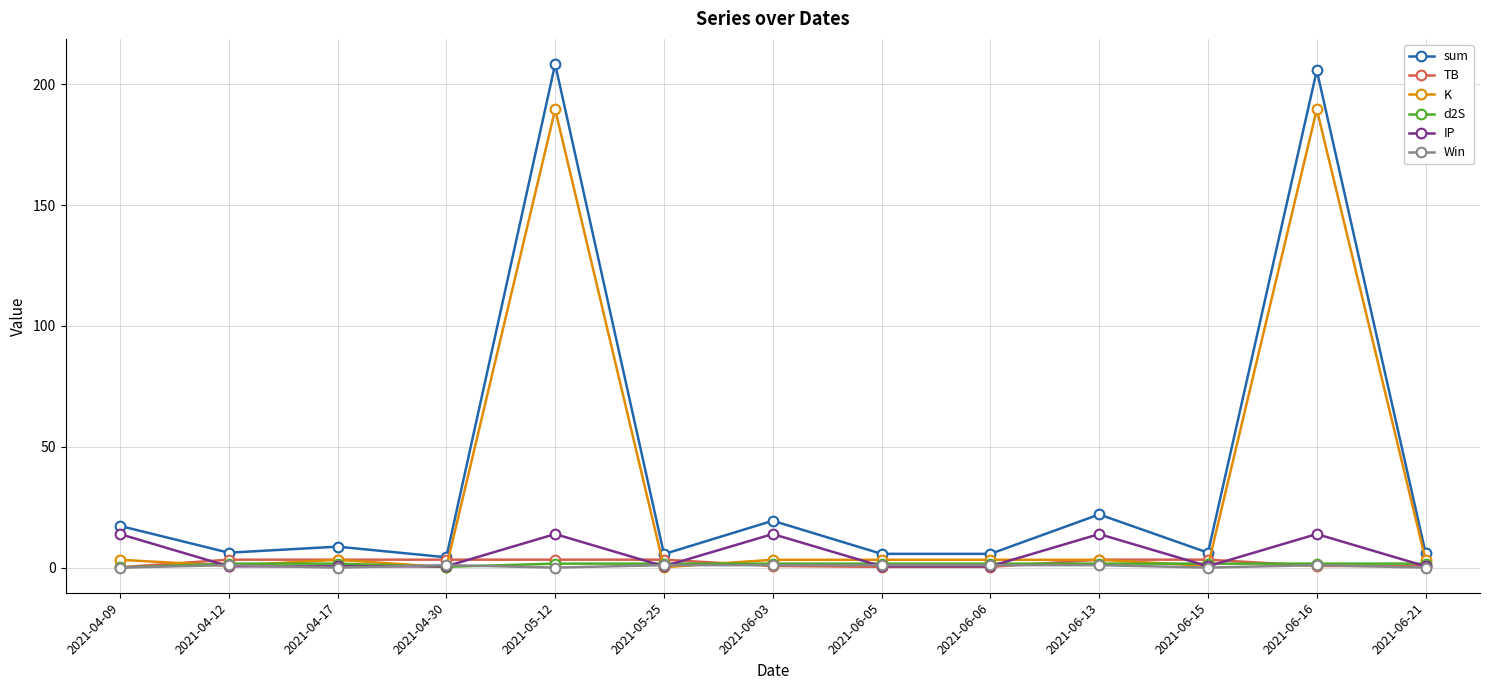

The d2S series shows 0.3 at 2021-04-30. True or false?

True